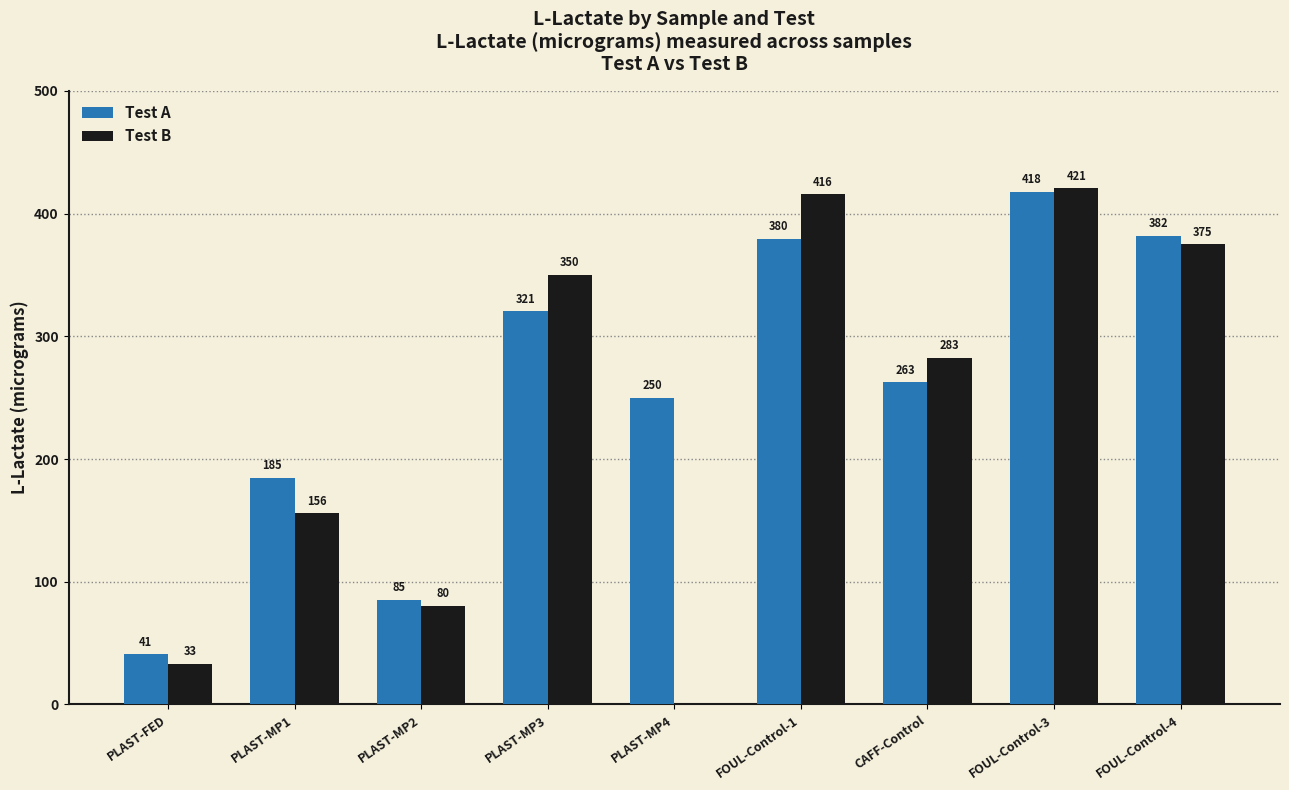

What is the average value of the Test A series?

258.2